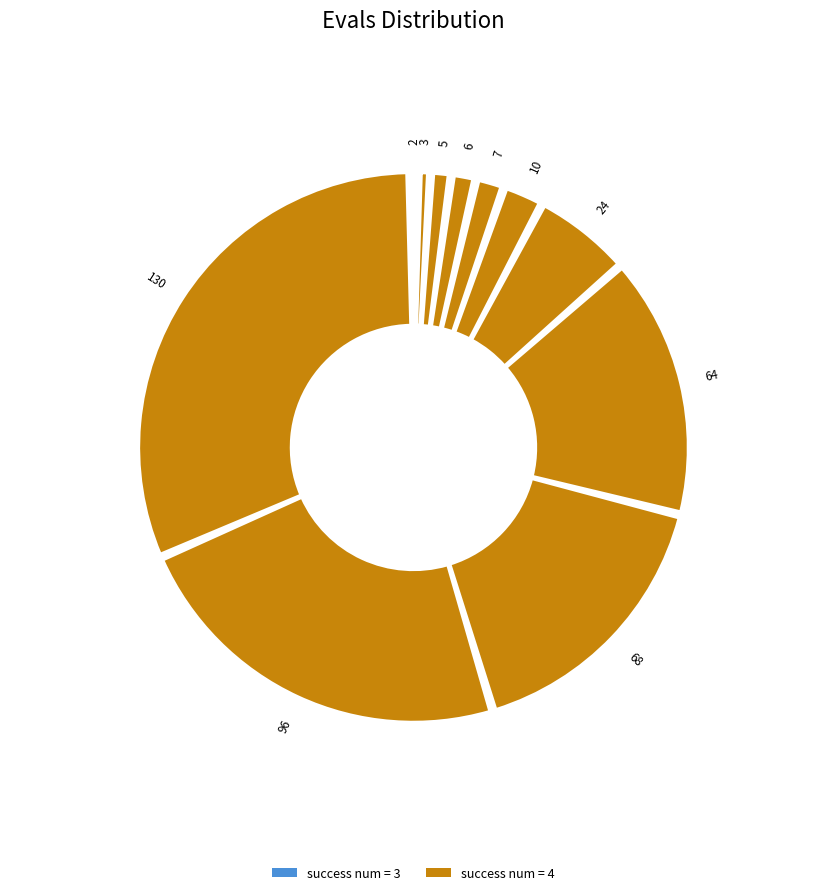

Which slice is the smallest?

2